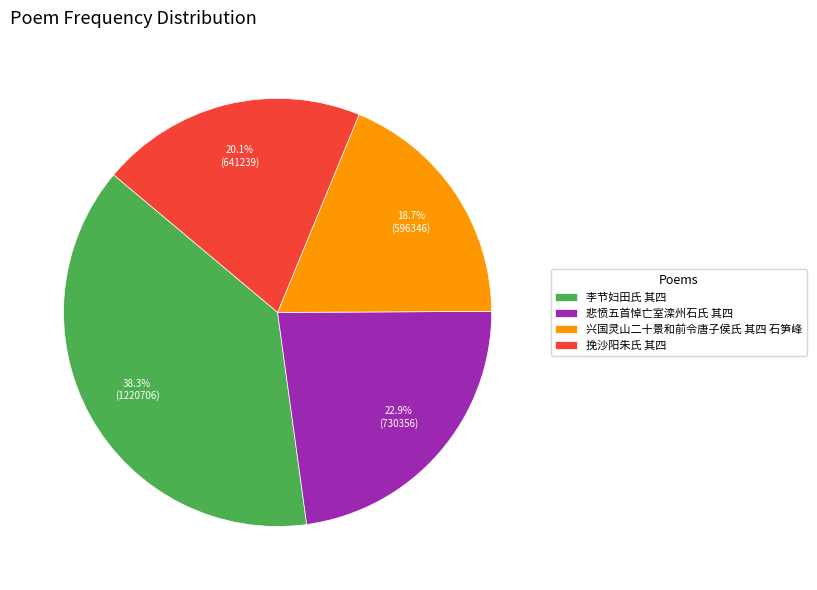

To the nearest percent, what is the difference between the 挽沙阳朱氏 其四 and 兴国灵山二十景和前令唐子侯氏 其四 石笋峰 slice percentages?

1%